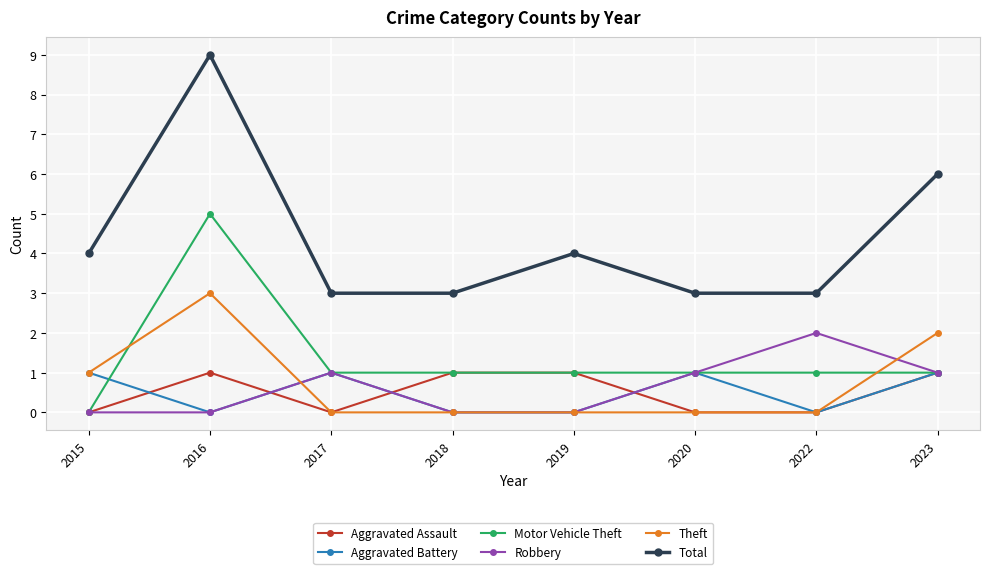

At which category does the chart reach its peak across all series?

2016